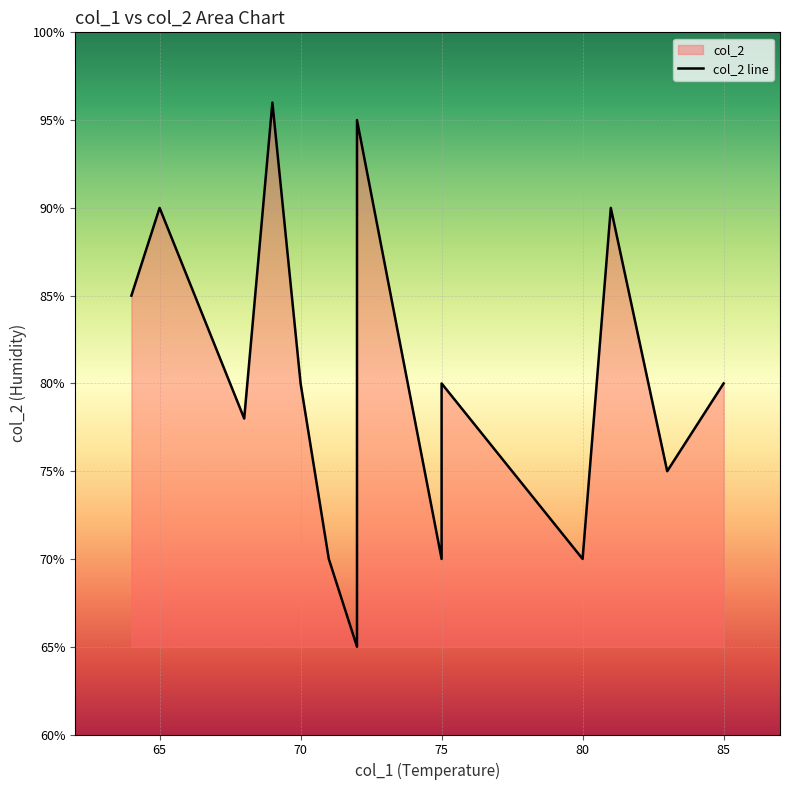

How many data points are above 80?

5